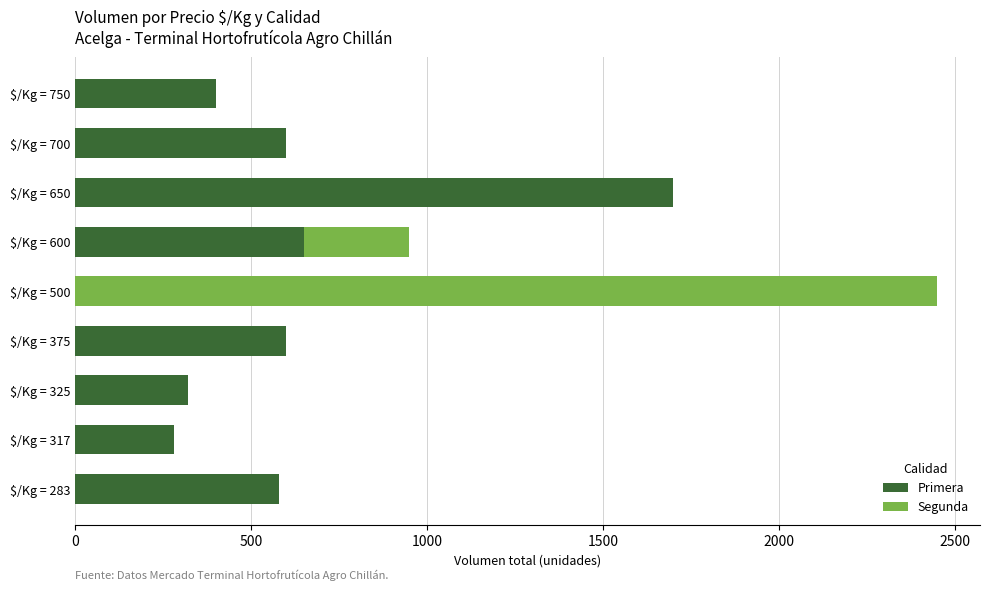

How many series are shown in this chart?

2